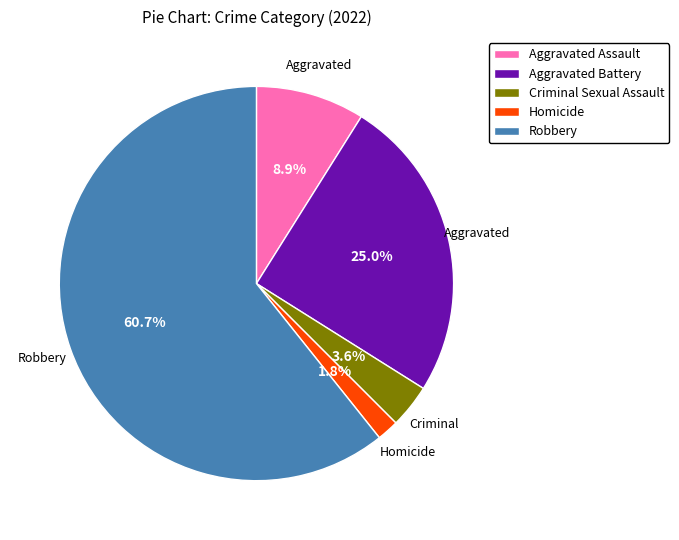

Which has a higher value, Homicide or Aggravated Assault?

Aggravated Assault